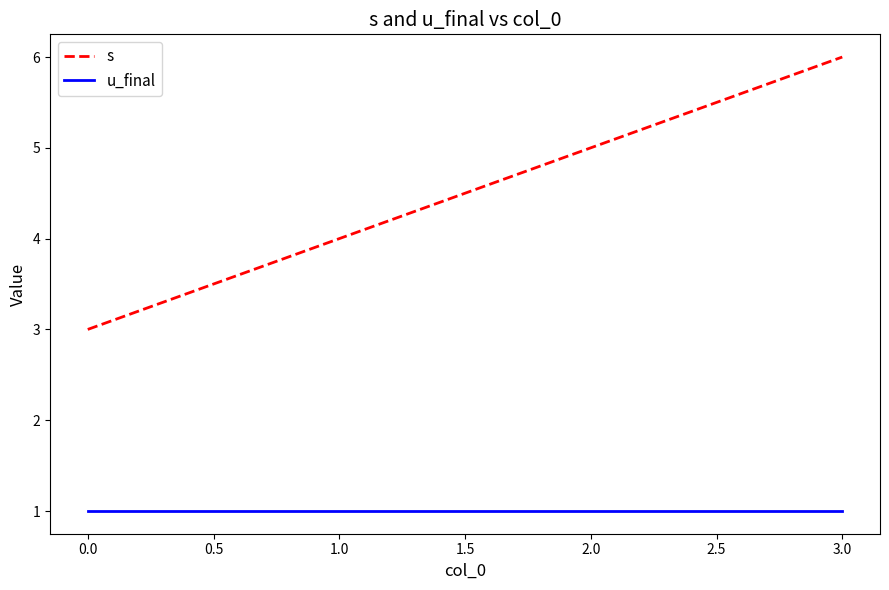

What are all the series names shown in the legend?

s, u_final